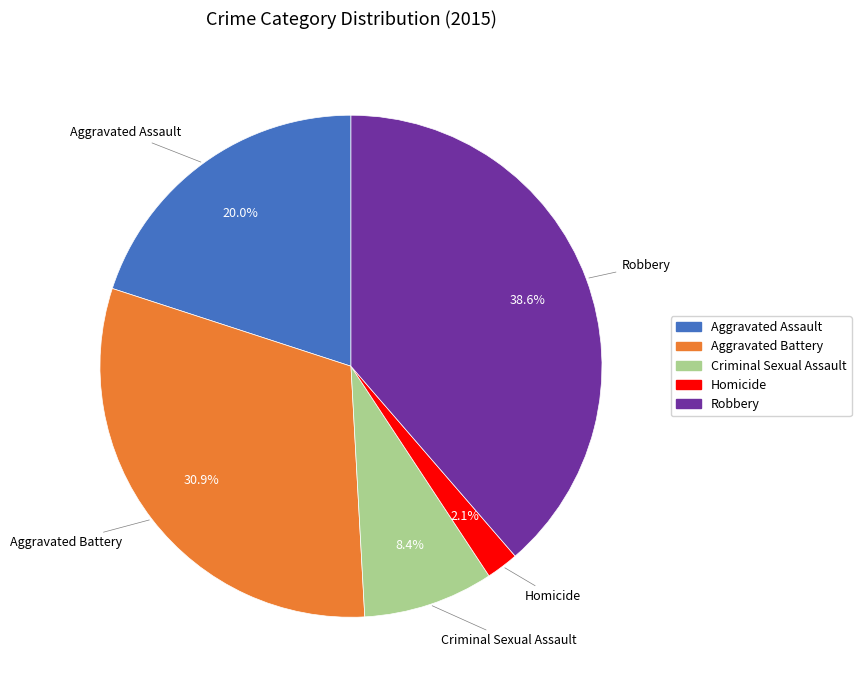

How many segments does this pie chart have?

5